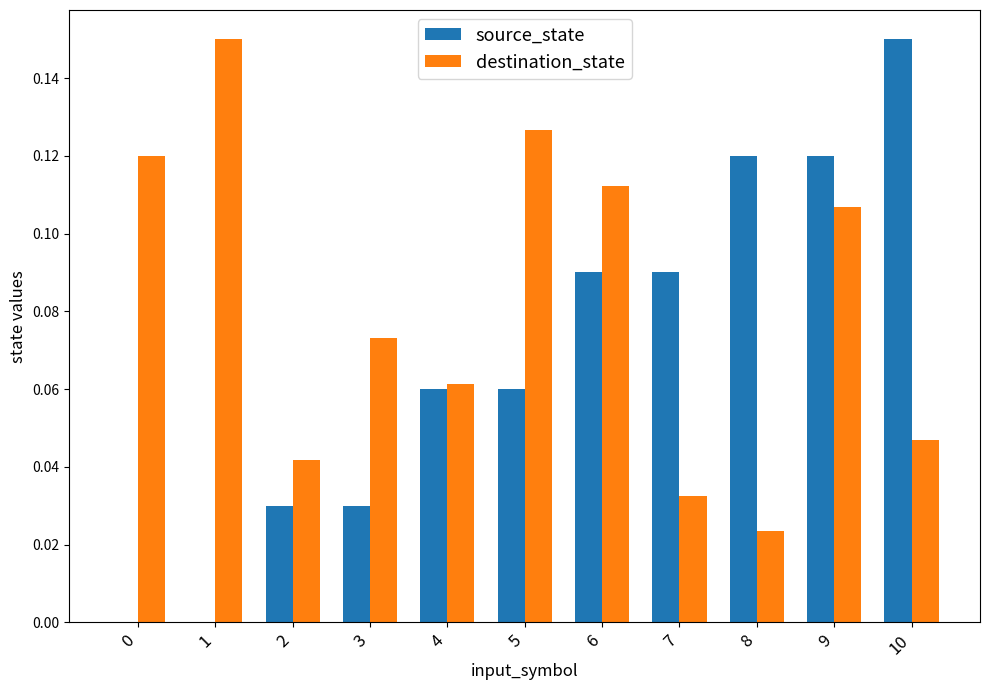

Which series has the largest range (max minus min)?

source_state